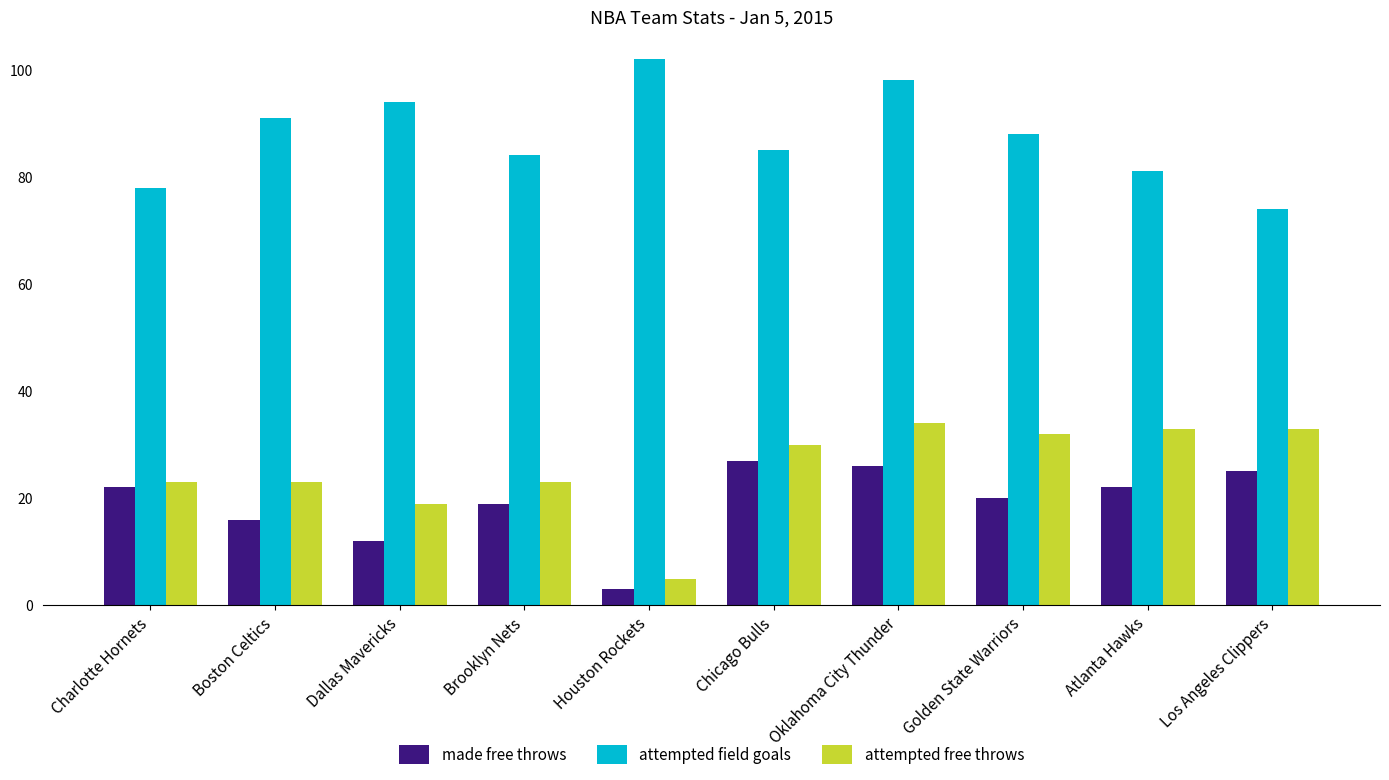

Reading right to left, list all the values displayed in this chart.

made free throws: 25	22	20	26	27	3	19	12	16	22
attempted field goals: 74	81	88	98	85	102	84	94	91	78
attempted free throws: 33	33	32	34	30	5	23	19	23	23